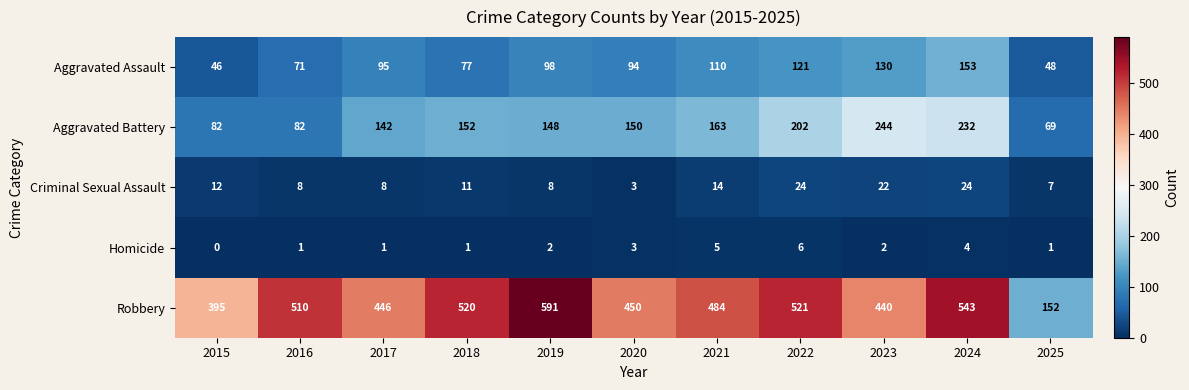

What is the sum of the Aggravated Assault values at 2015 and 2019?

144